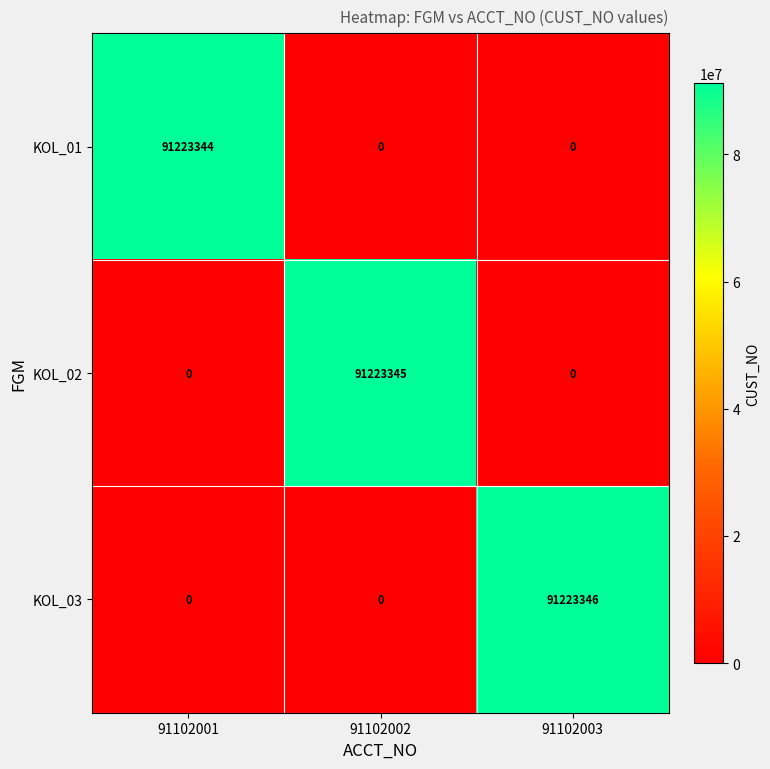

Which series has the largest total across all categories?

KOL_03